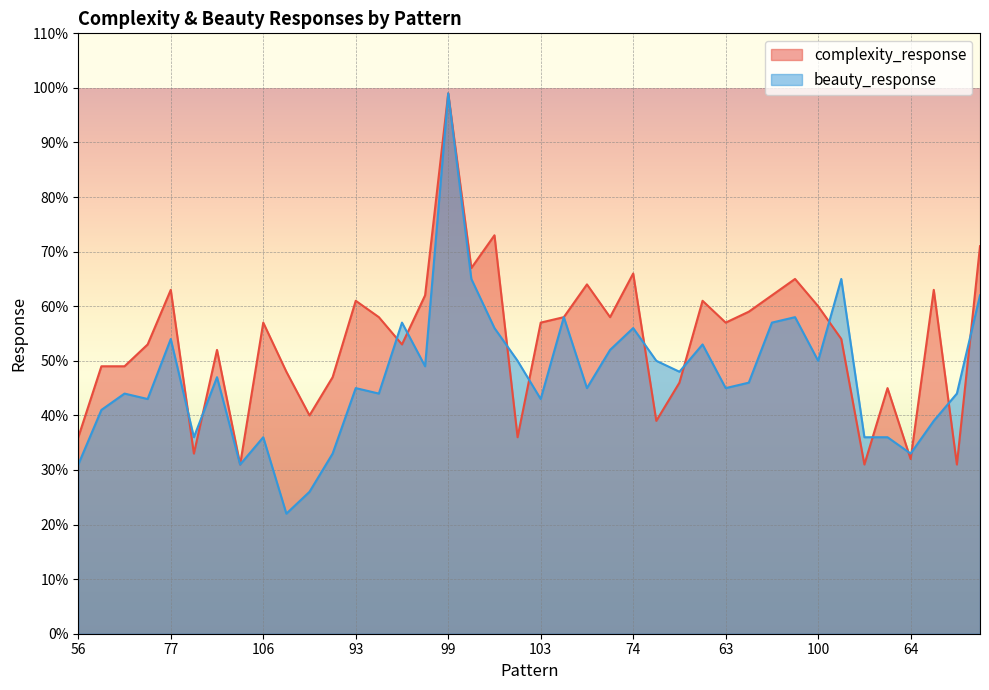

Reading left to right, extract all data points from this chart.

complexity_response: 36	49	49	53	63	33	52	31	57	48	40	47	61	58	53	62	99	67	73	36	57	58	64	58	66	39	46	61	57	59	62	65	60	54	31	45	32	63	31	71
beauty_response: 31	41	44	43	54	36	47	31	36	22	26	33	45	44	57	49	99	65	56	50	43	58	45	52	56	50	48	53	45	46	57	58	50	65	36	36	33	39	44	62